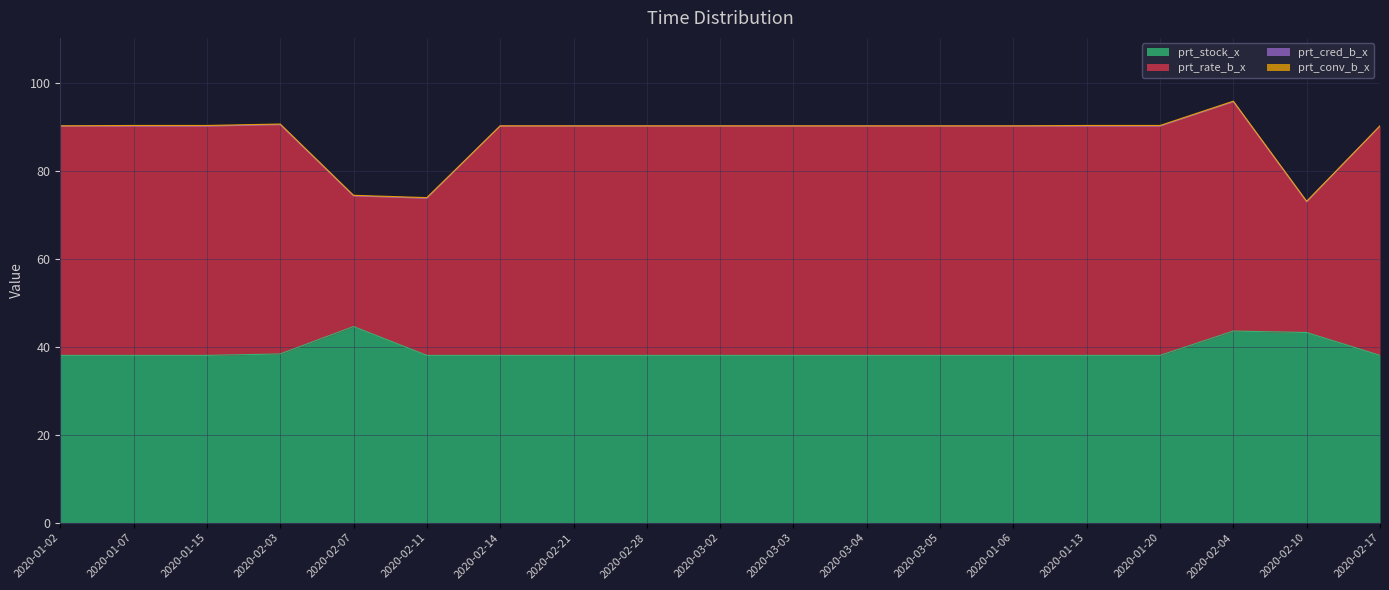

True or false: prt_stock_x and prt_cred_b_x intersect in this chart.

False